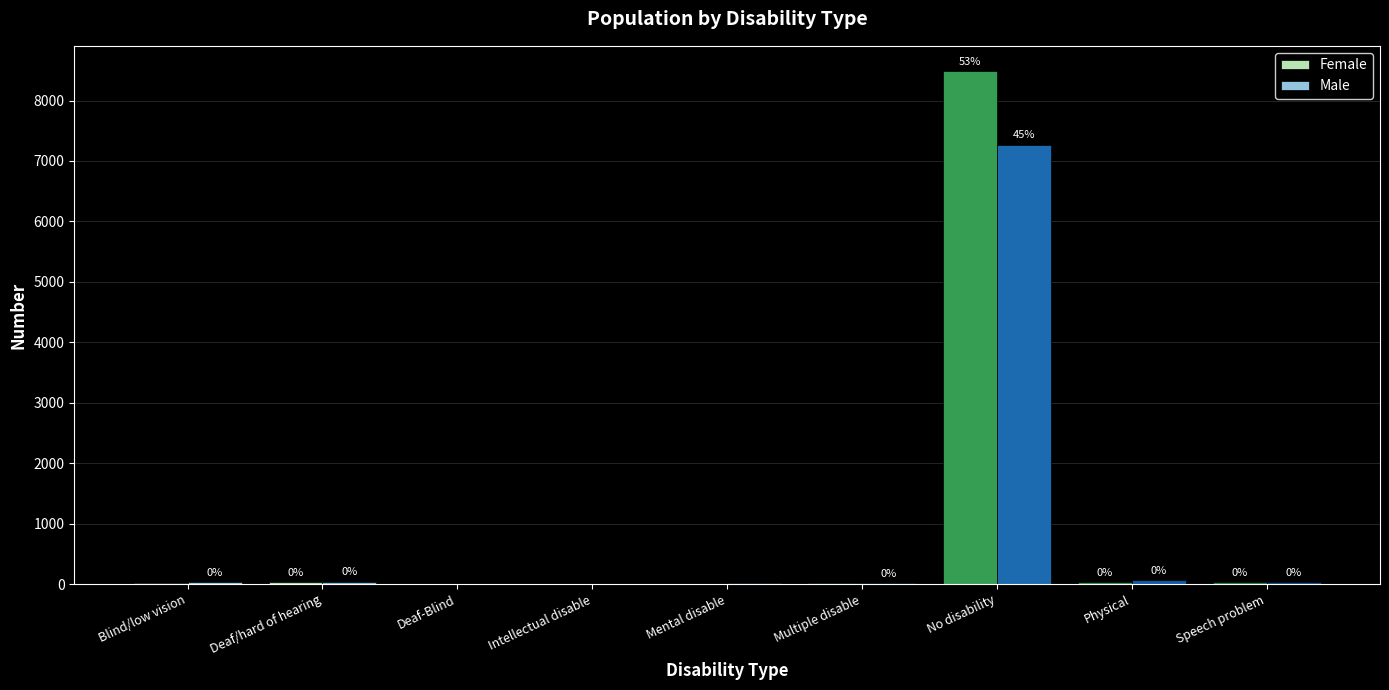

Is the value of Male at Multiple disable greater than the value of Female at Deaf/hard of hearing?

No